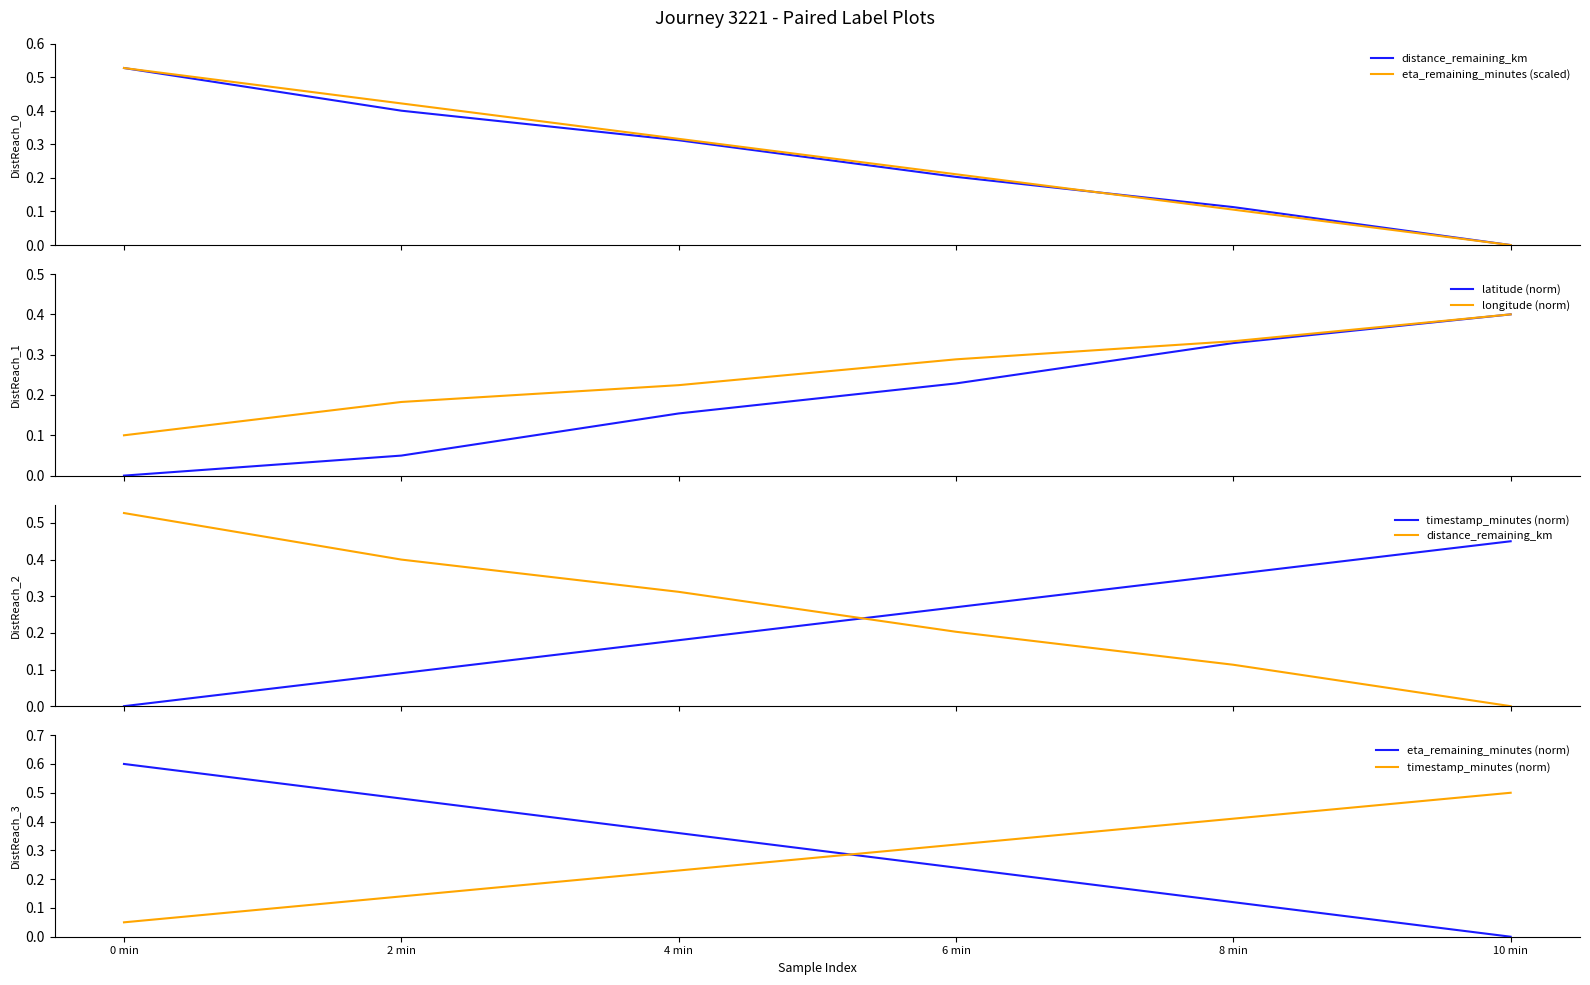

Reading left to right, what are all the values shown in this chart?

distance_remaining_km: 0 min=0.5	2 min=0.4	4 min=0.3	6 min=0.2	8 min=0.1	10 min=0.0
eta_remaining_minutes (scaled): 0 min=0.5	2 min=0.4	4 min=0.3	6 min=0.2	8 min=0.1	10 min=0.0
latitude (norm): 0 min=0.0	2 min=0.0	4 min=0.2	6 min=0.2	8 min=0.3	10 min=0.4
longitude (norm): 0 min=0.1	2 min=0.2	4 min=0.2	6 min=0.3	8 min=0.3	10 min=0.4
timestamp_minutes (norm): 0 min=0.1	2 min=0.1	4 min=0.2	6 min=0.3	8 min=0.4	10 min=0.5
eta_remaining_minutes (norm): 0 min=0.6	2 min=0.5	4 min=0.4	6 min=0.2	8 min=0.1	10 min=0.0